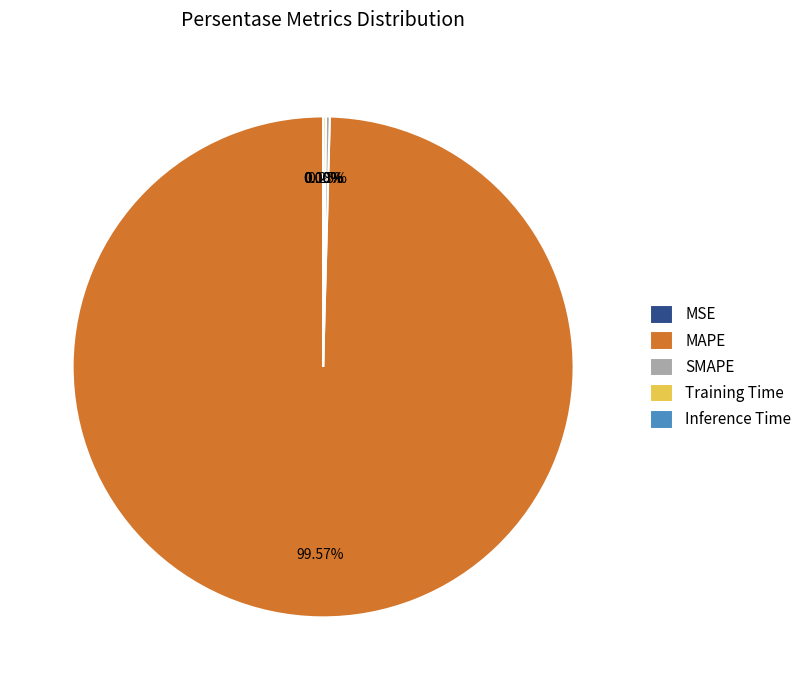

Combined, what portion of the pie is Training Time and MSE?

0.2%